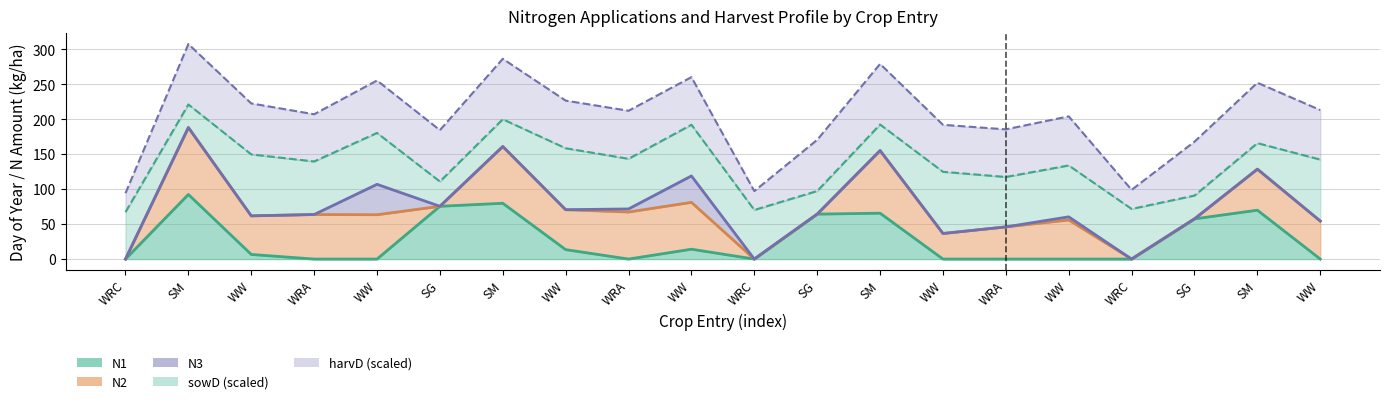

How many data points does each series have?

20